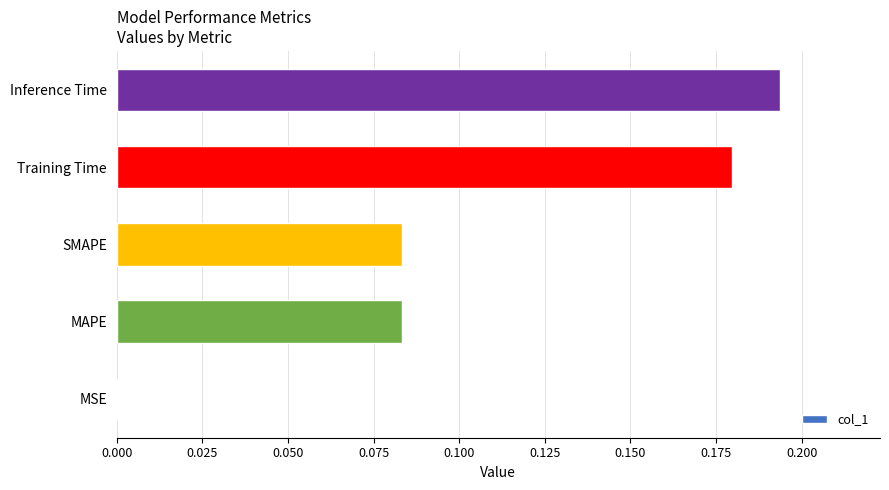

What is the change in value from MAPE to Inference Time?

+0.1